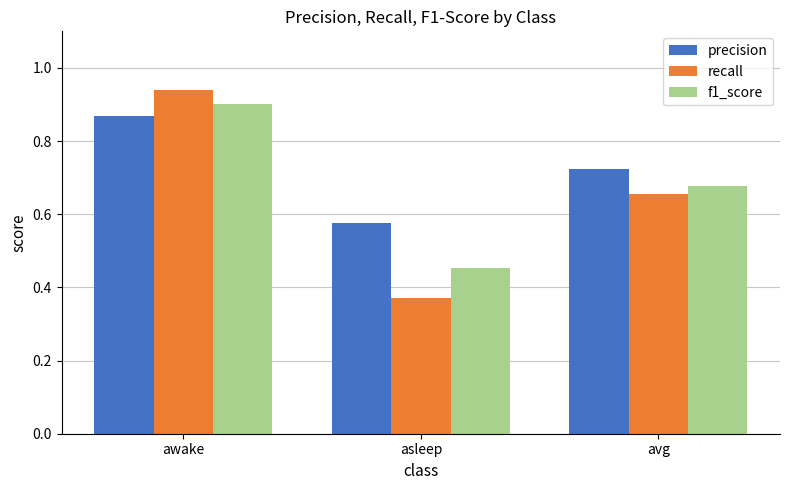

What is the label of the 2nd bar from the right?

asleep